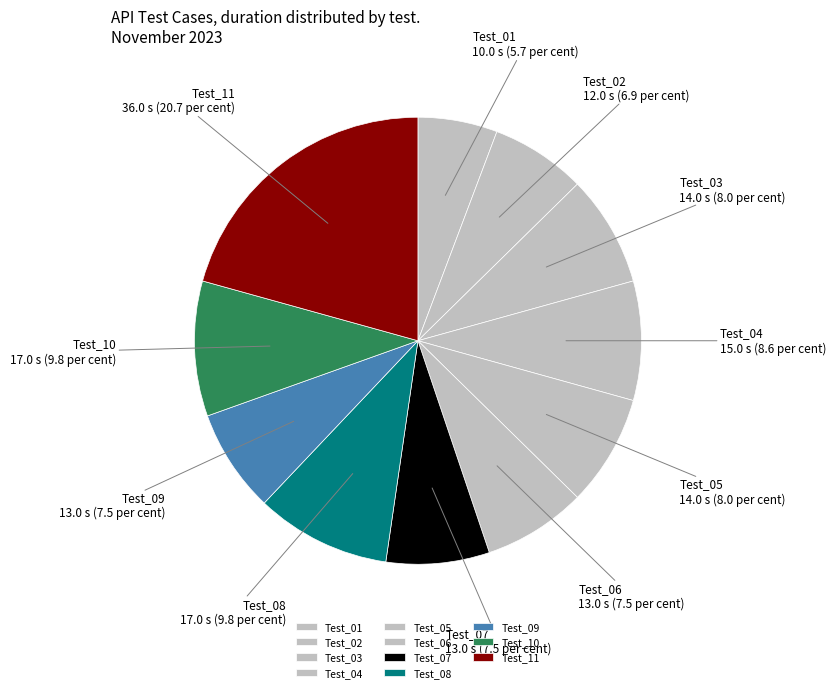

True or false: Test_01 accounts for 6% of the total.

True